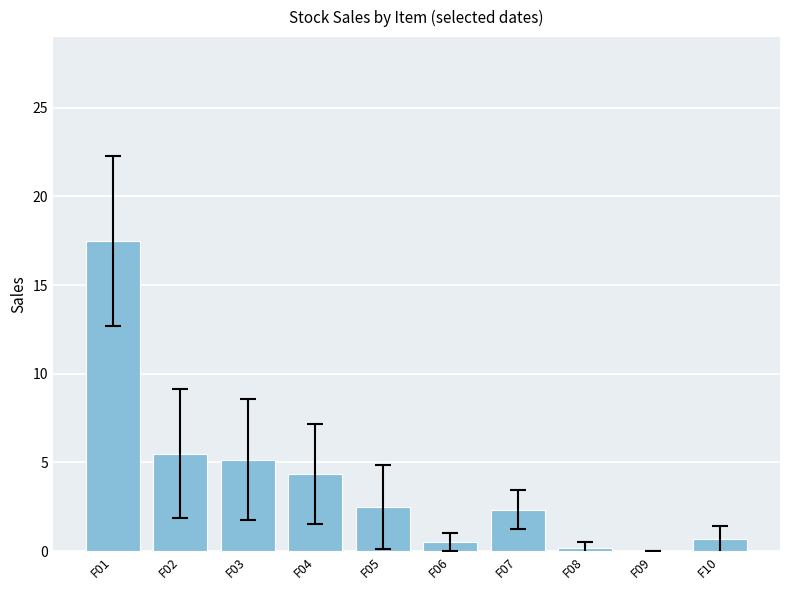

What is the difference between the values at F08 and F10?

0.5